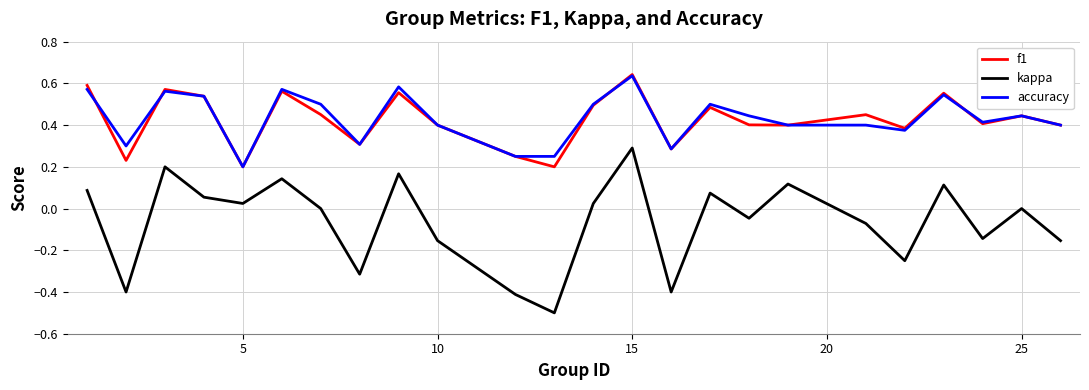

What is the smallest value displayed?

-0.5